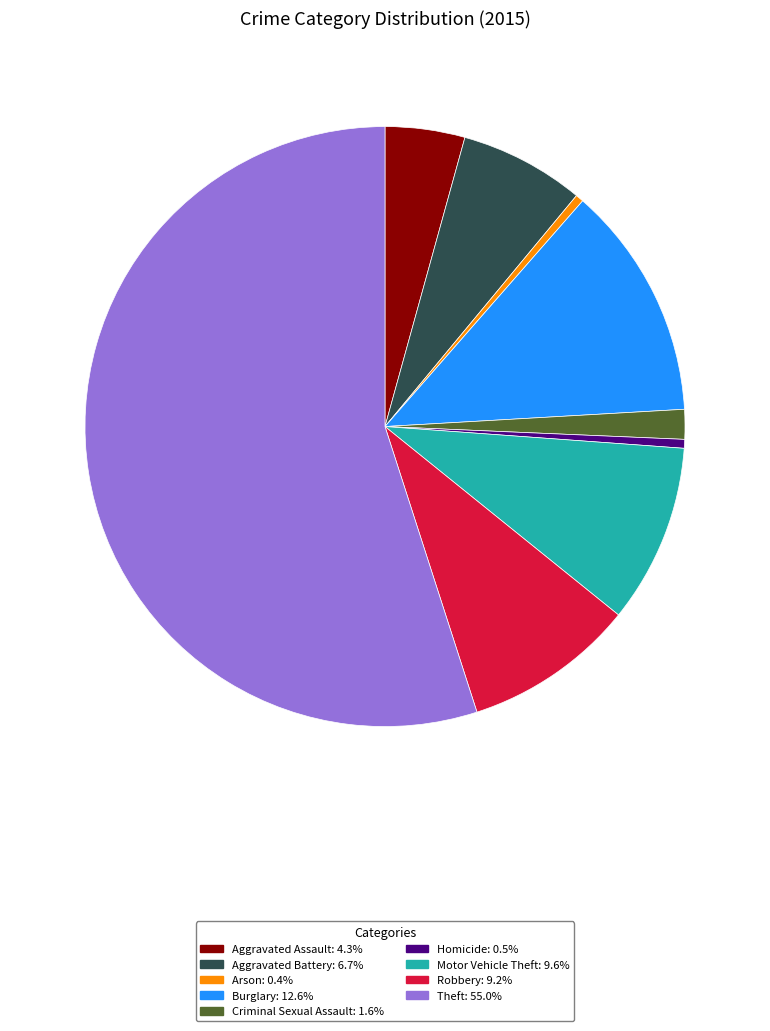

Is the sum of Burglary: 12.6% and Robbery: 9.2% greater than half?

No